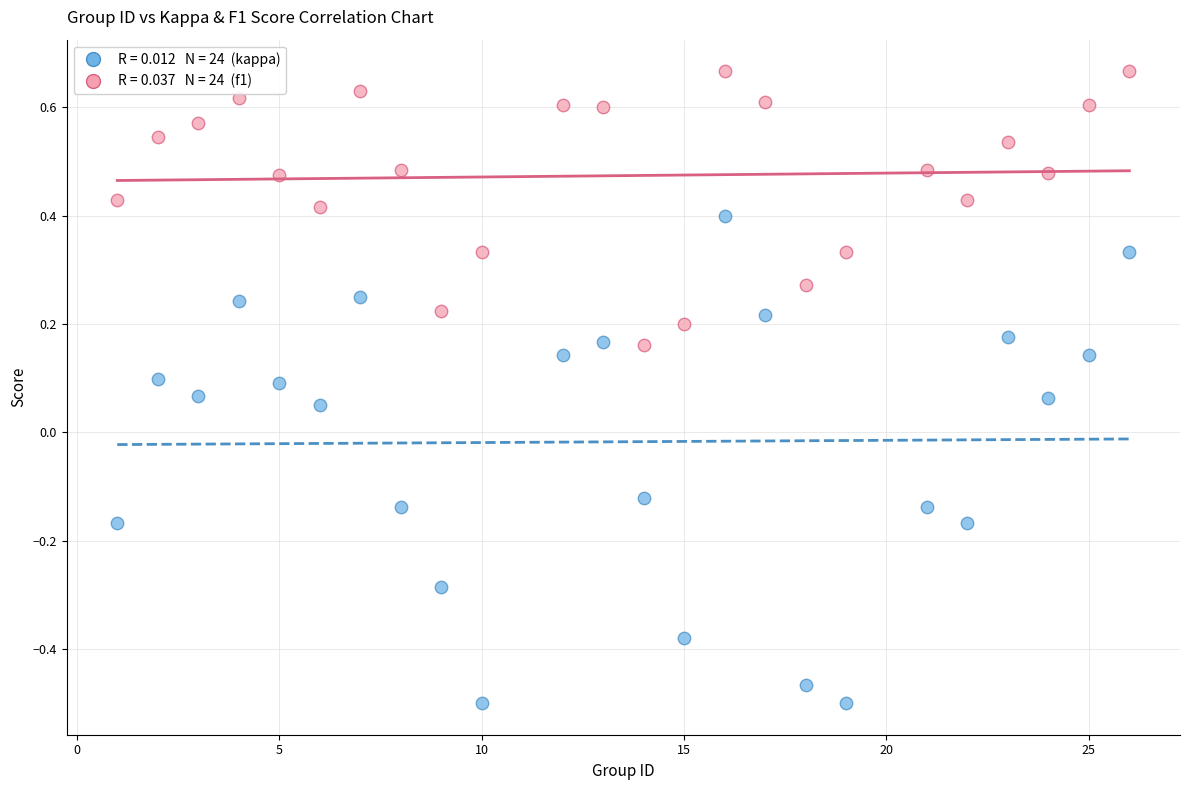

Across all data points, what is the range of Y values (max minus min)?

1.2